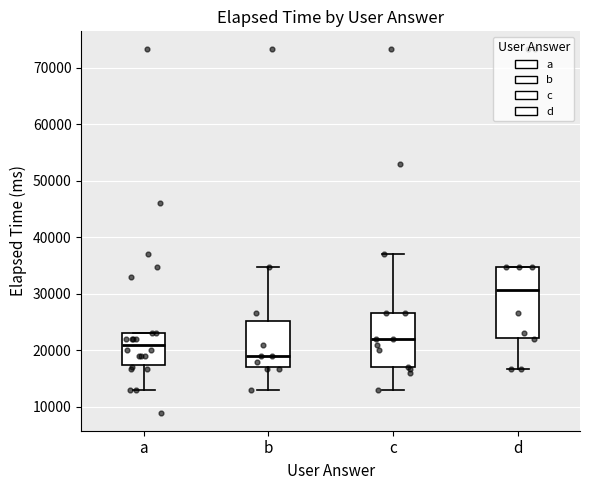

Comparing the boxes themselves (not the whiskers), which one is the tallest?

d